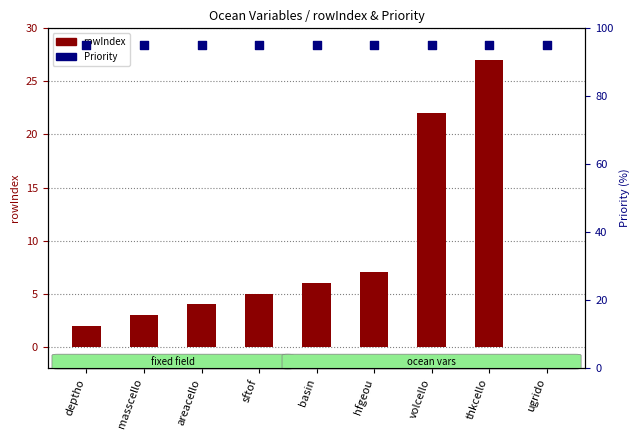

Which series has the largest Y range (max minus min)?

rowIndex